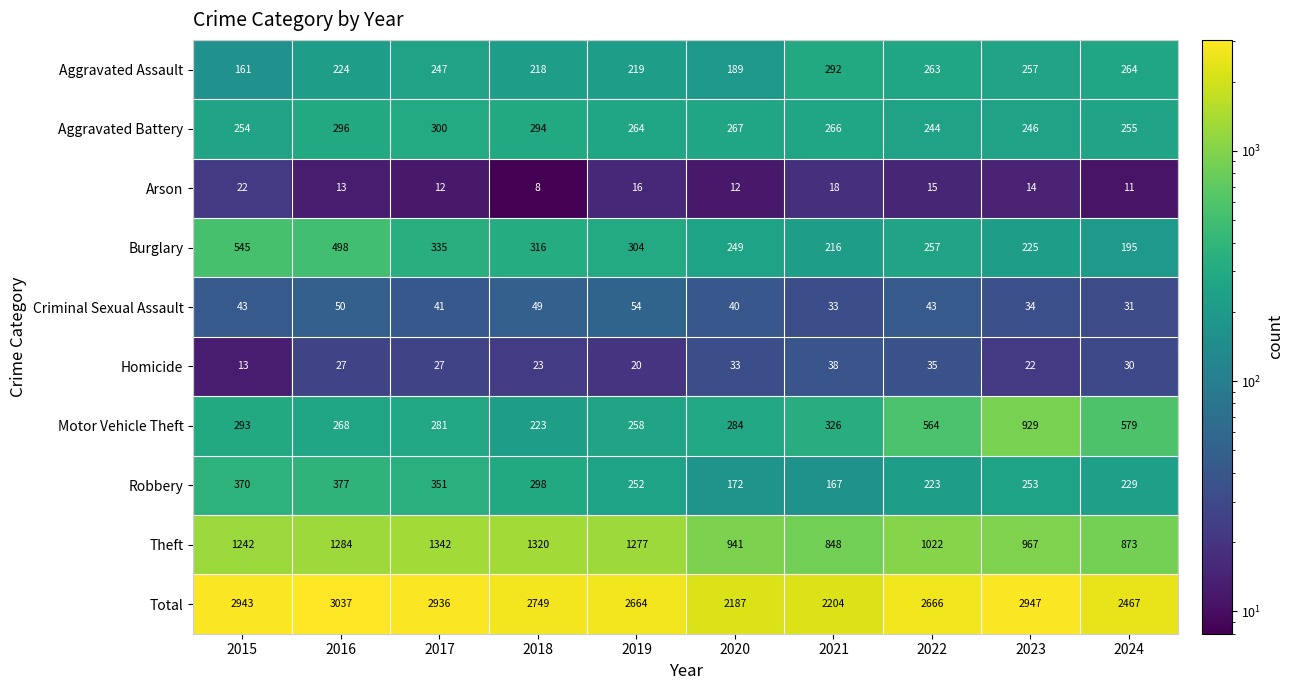

How many data points does each series have?

10